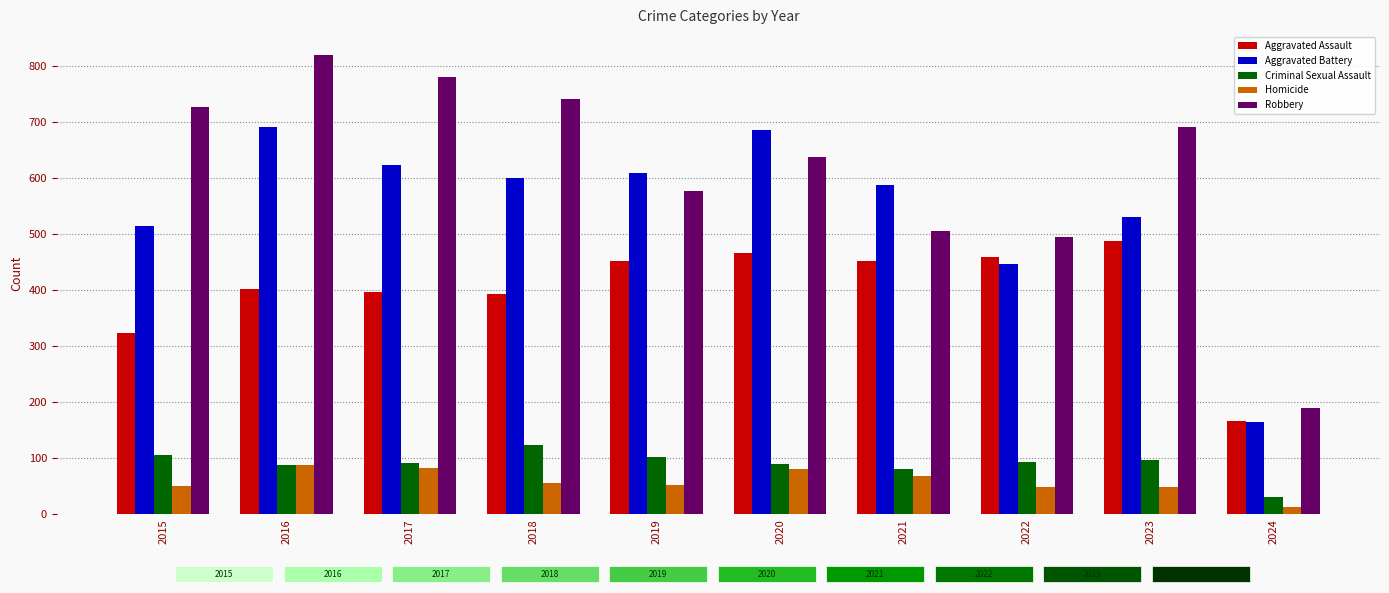

Where is Aggravated Assault nearest to the value 327?

2015